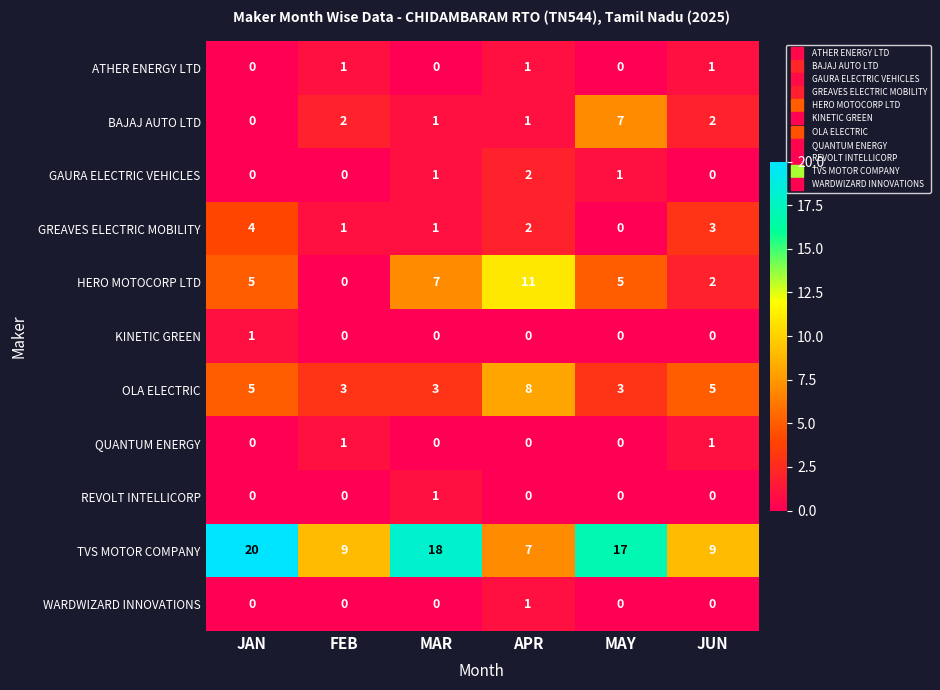

What is the total value across all series at MAY?

33